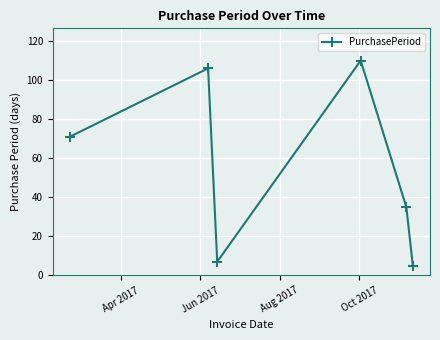

What is the greatest value displayed?

110